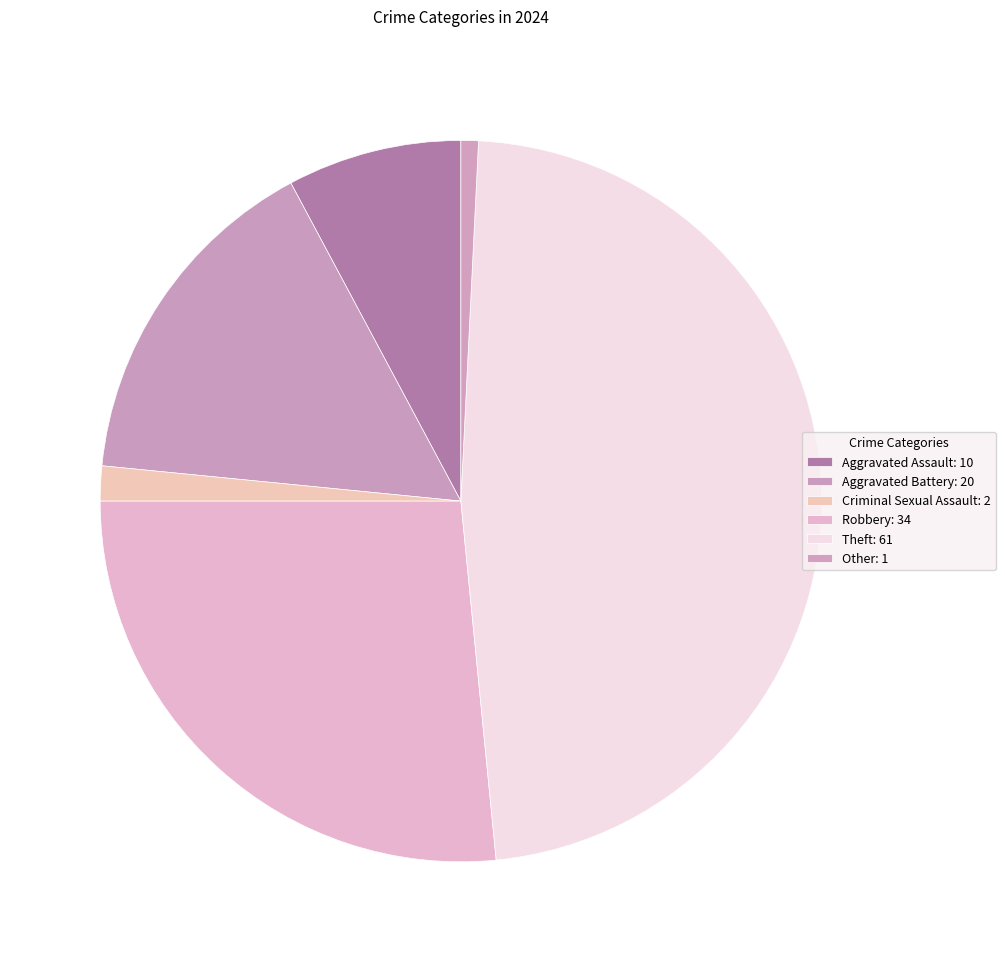

Is the sum of Aggravated Battery and Aggravated Assault greater than half?

No